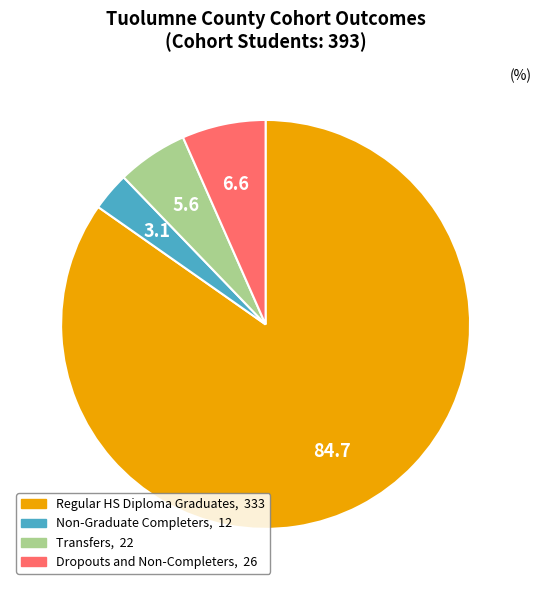

Is there a majority slice in this chart?

Yes